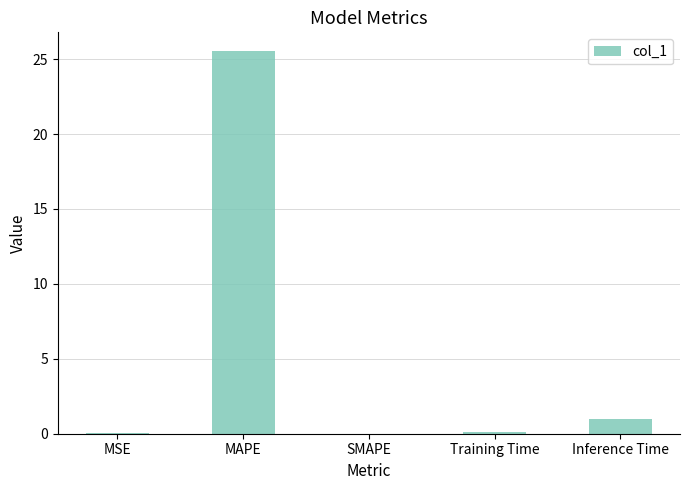

Are the bars horizontal?

No